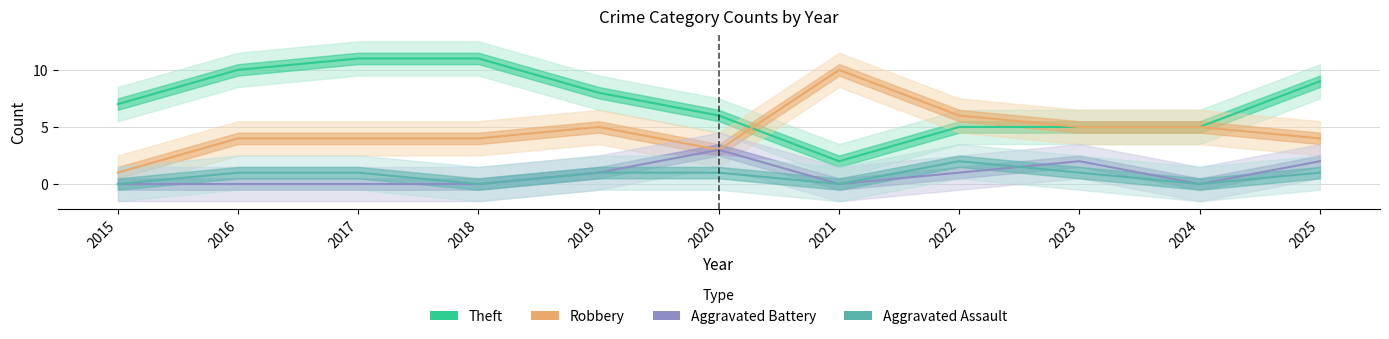

Which series changed the most between 2015 and 2020?

Aggravated Battery